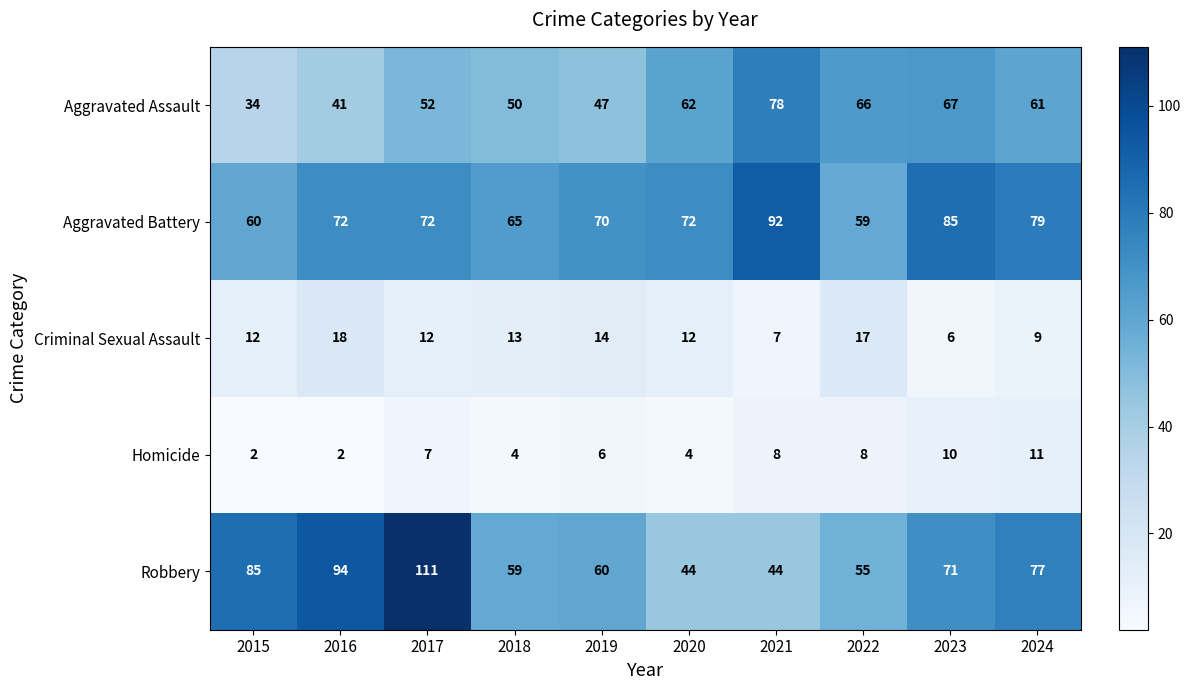

What is the greatest value displayed?

111